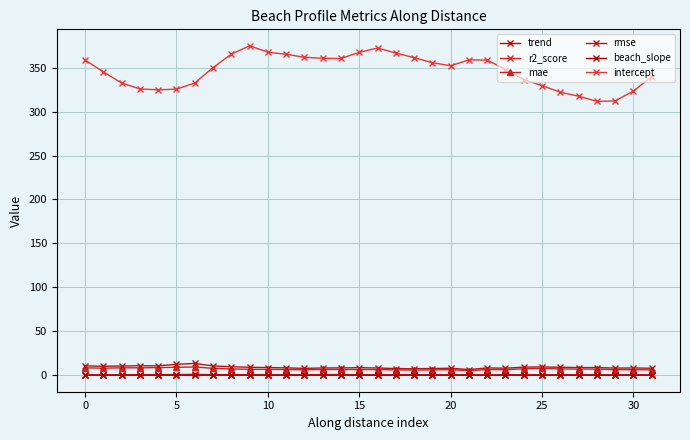

True or false: rmse and r2_score intersect in this chart.

False